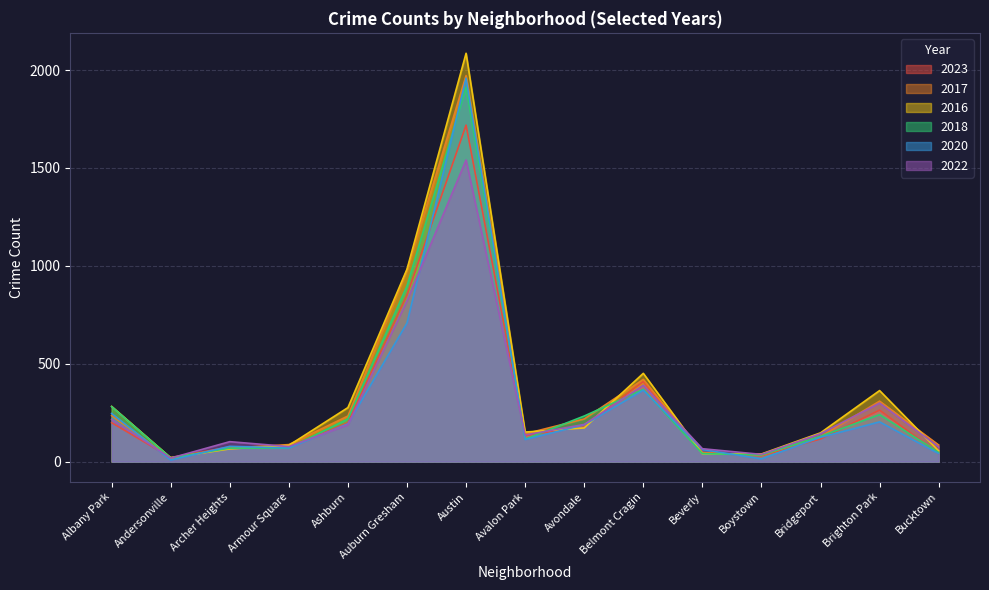

What position from the left is Albany Park?

1